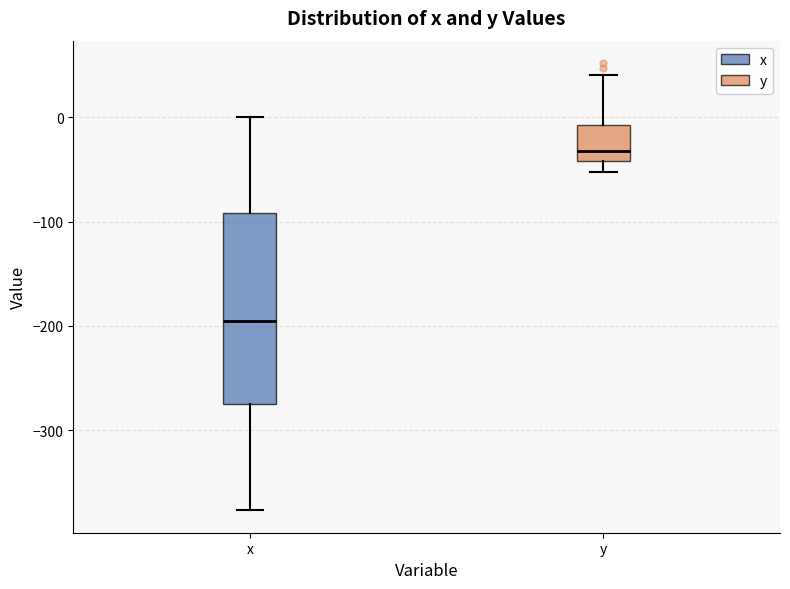

Reading left to right, transcribe this box plot: for each box, give where its median line is, the range the box spans, and where its two whiskers end, as read against the y-axis. The values are not printed on the chart, so give them approximately, as read against the axis.

x: median -200, box -280 to -90, whiskers -380 to 0
y: median -30, box -40 to -10, whiskers -50 to 40